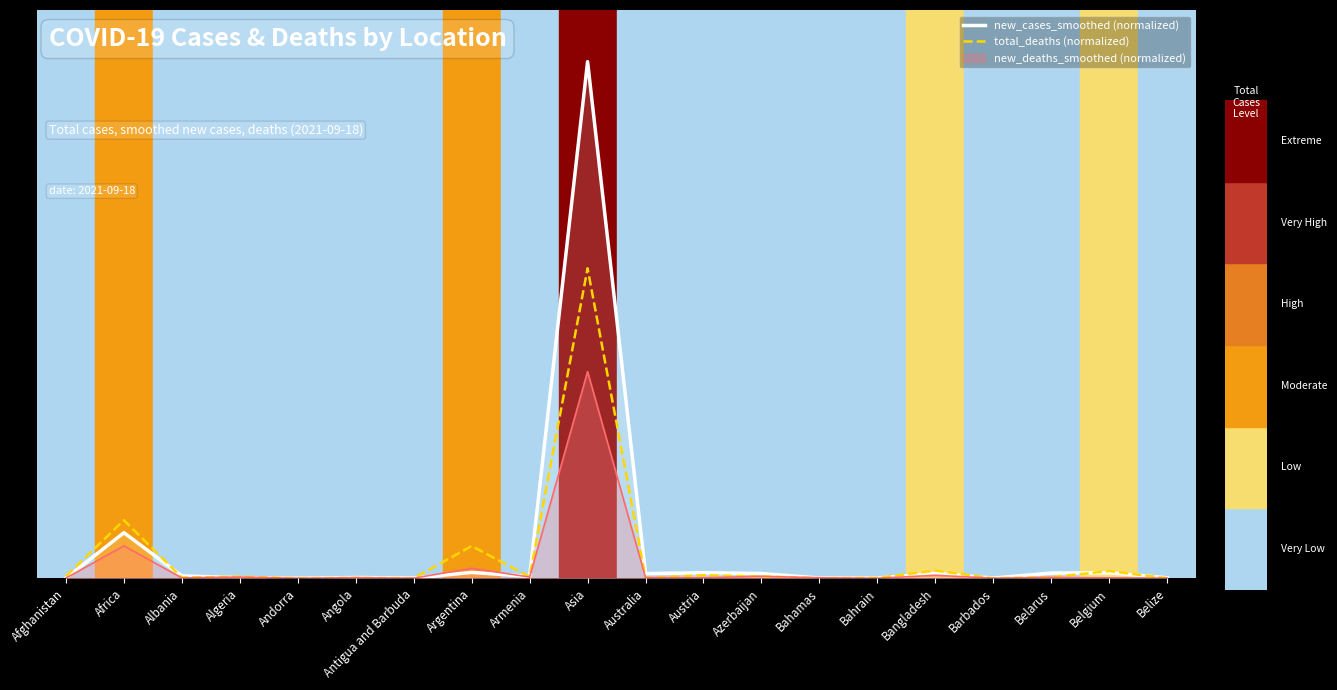

Between Antigua and Barbuda and Argentina, which series saw the biggest shift?

total_deaths (normalized)